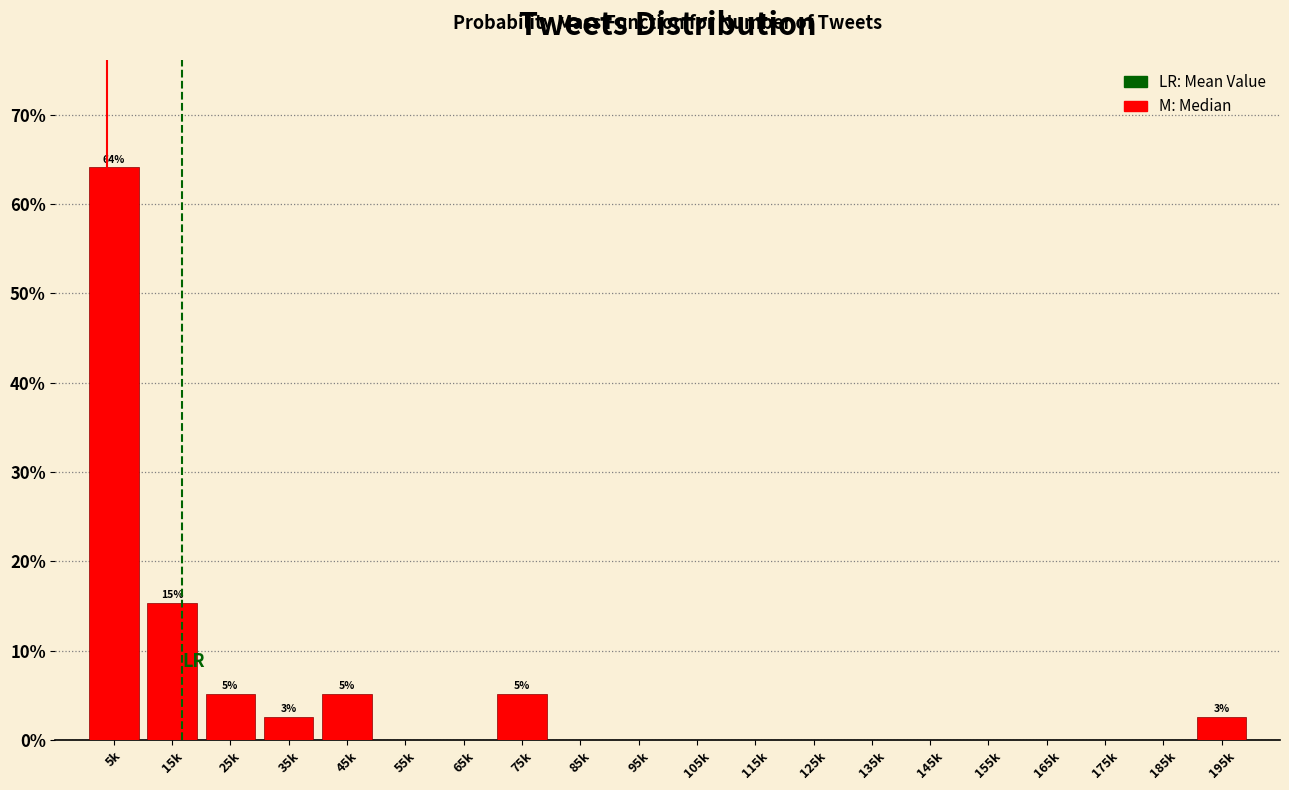

Reading left to right, extract all data points from this chart.

5k=64.1	15k=15.4	25k=5.1	35k=2.6	45k=5.1	55k=0.0	65k=0.0	75k=5.1	85k=0.0	95k=0.0	105k=0.0	115k=0.0	125k=0.0	135k=0.0	145k=0.0	155k=0.0	165k=0.0	175k=0.0	185k=0.0	195k=2.6